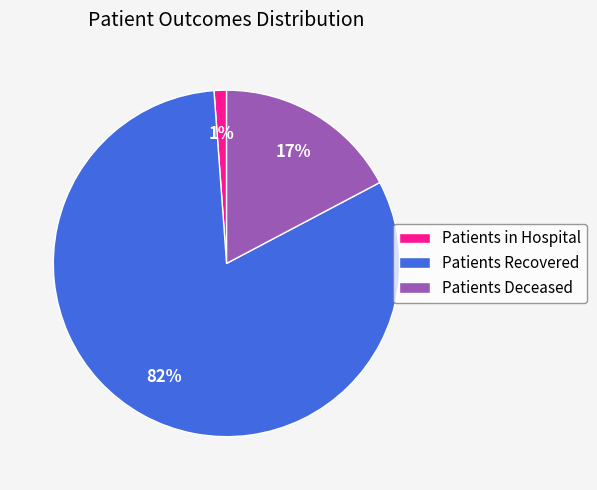

Combined, do Patients Deceased and Patients Recovered account for over 50%?

Yes